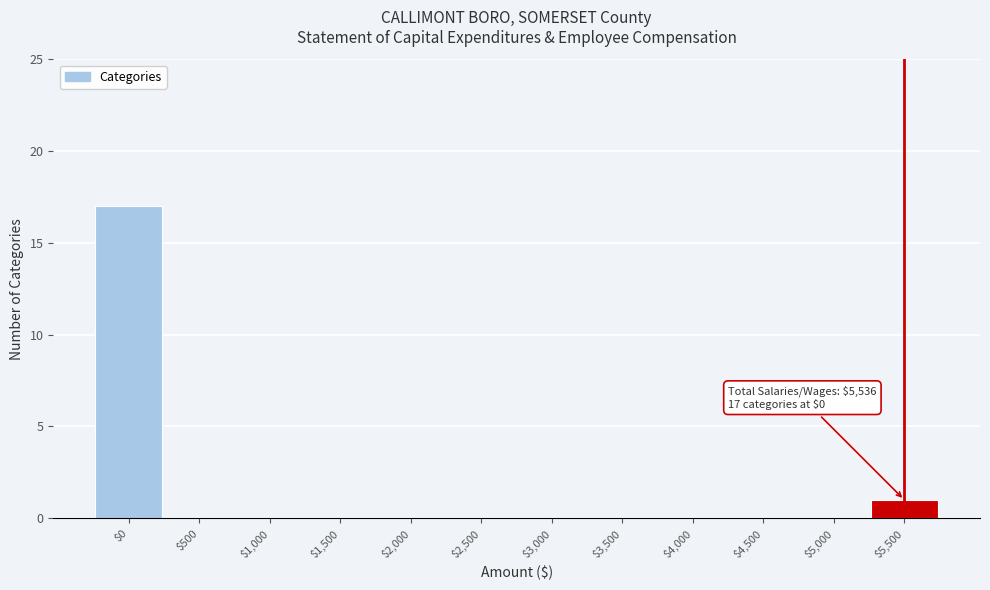

What is the sum of all values?

18